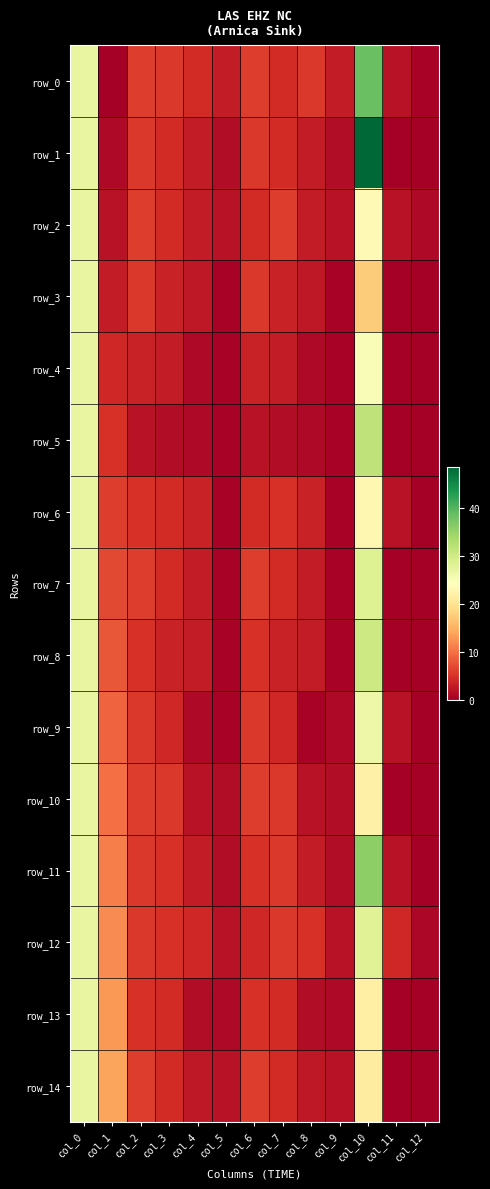

What is the difference between the second highest and minimum values in the row_11 series?

26.9